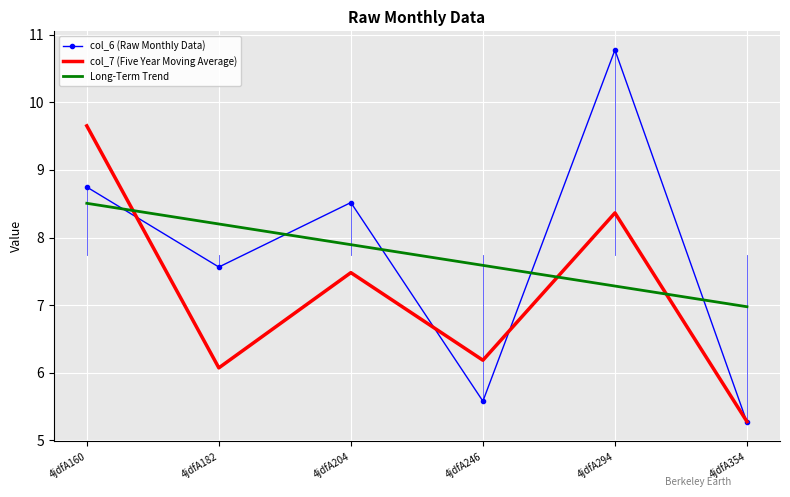

At how many categories does at least one series exceed 6?

6